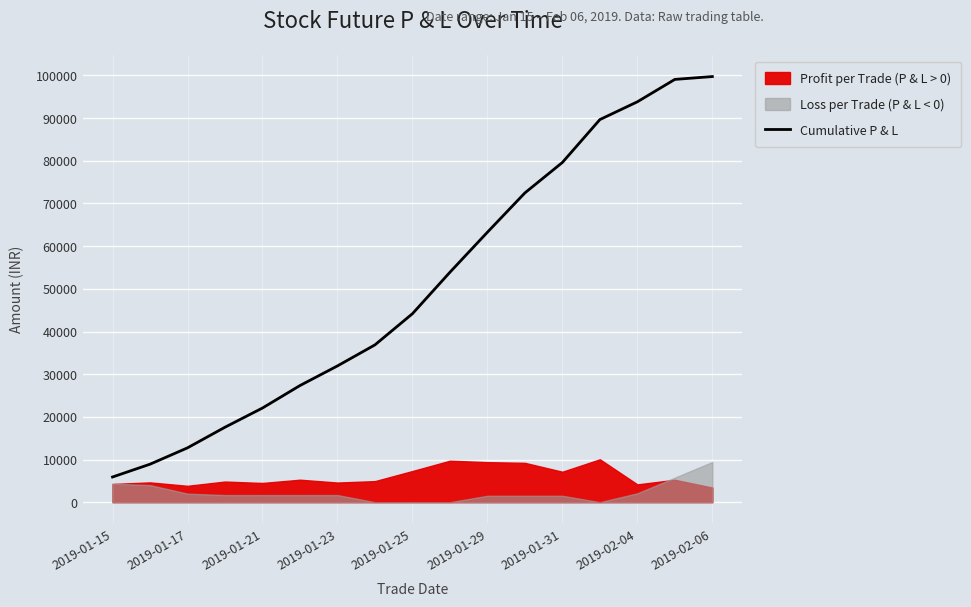

What is the sum of all values?

859050.0